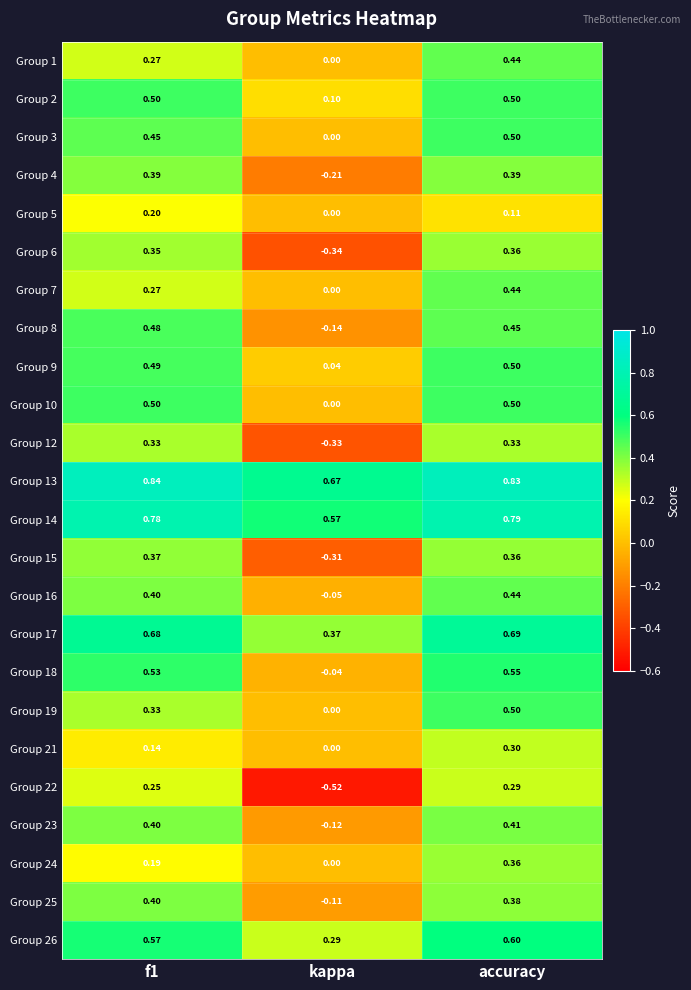

At which category is the sum across all series the highest?

accuracy